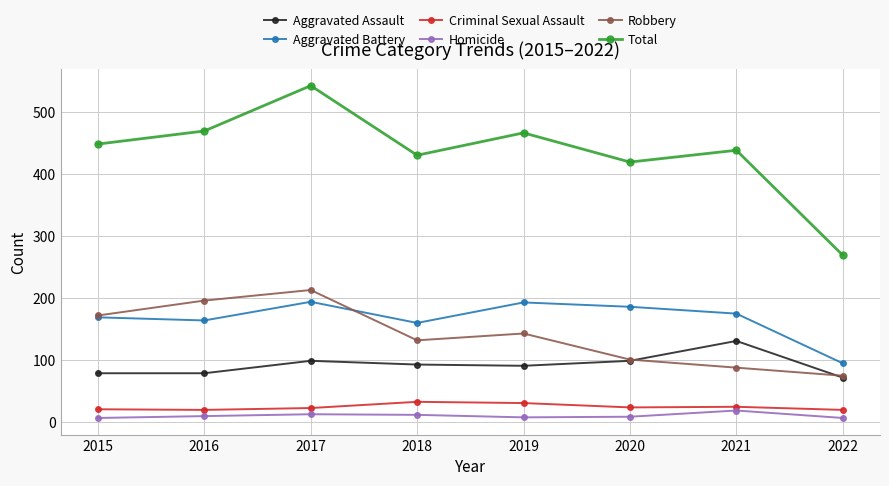

Which category has the highest value in the Homicide series?

2021